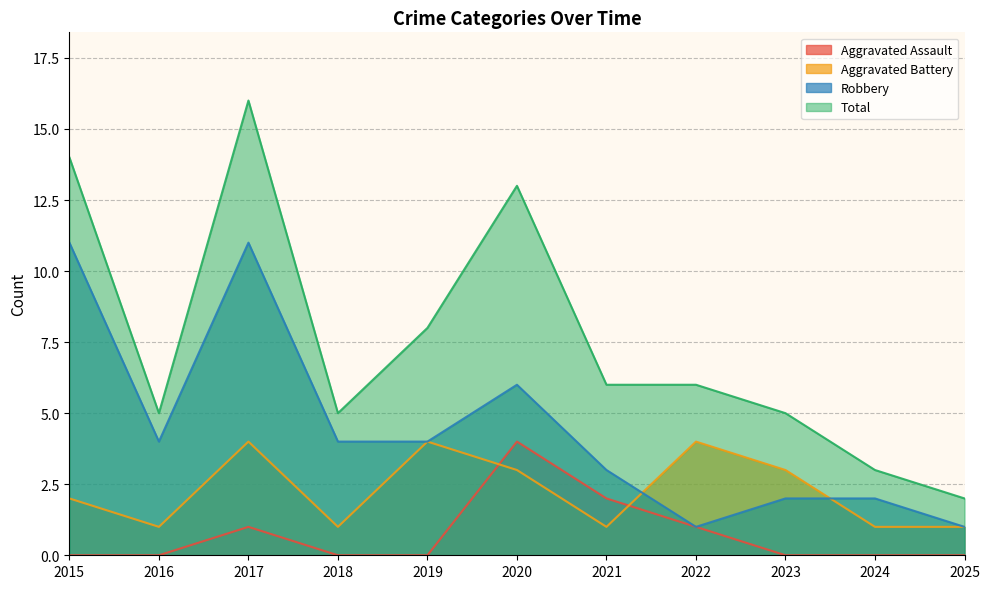

List the series in order of their peak value, highest first.

Total, Robbery, Aggravated Assault, Aggravated Battery